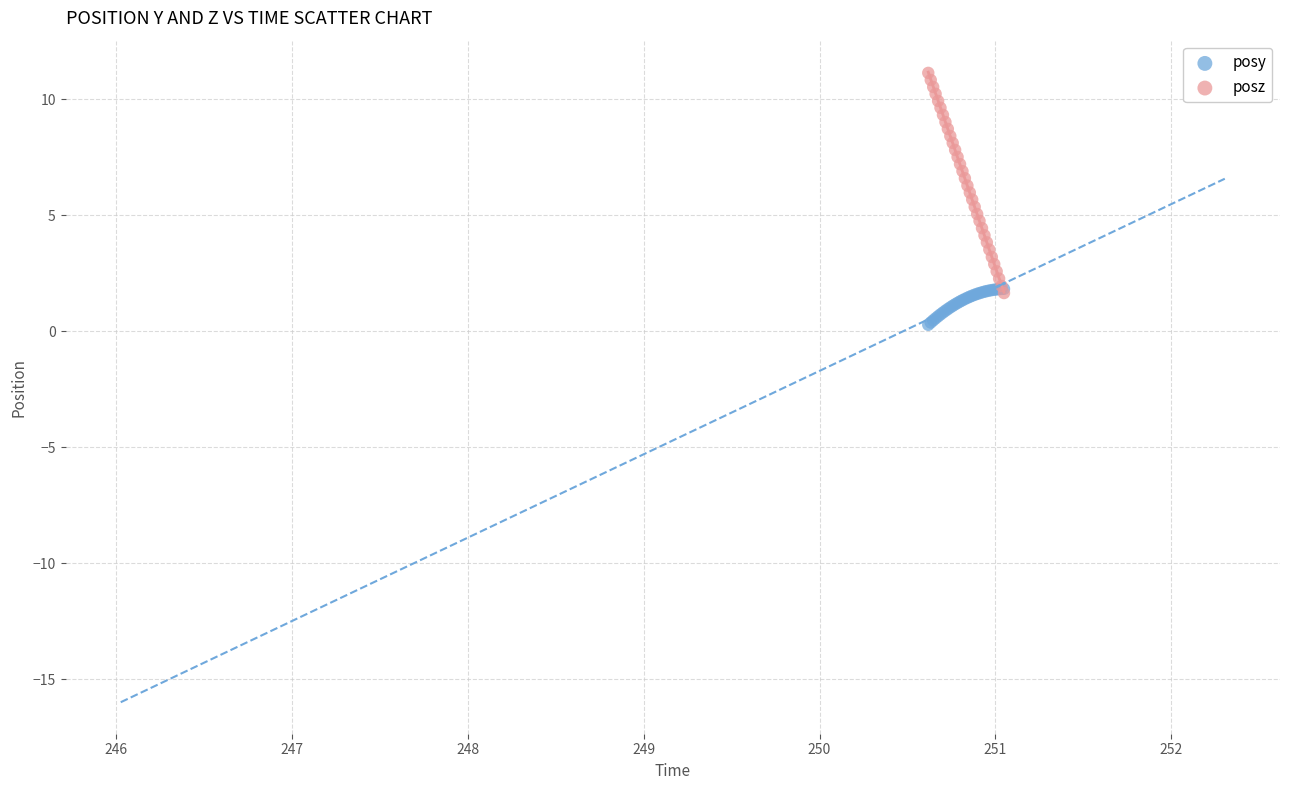

Which series has the largest Y range (max minus min)?

posz